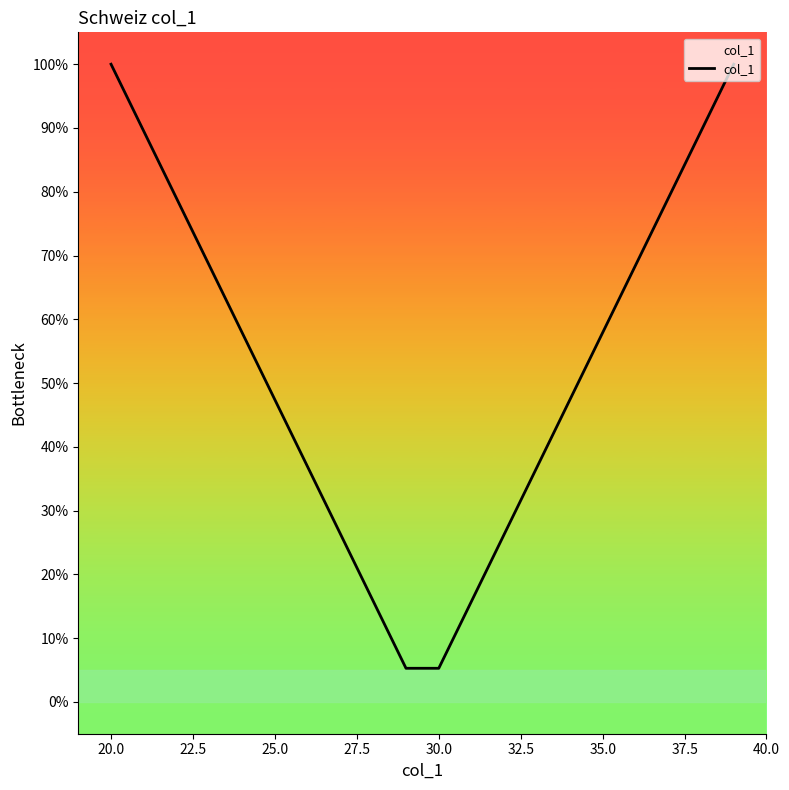

What is the minimum value shown in the chart?

5.3